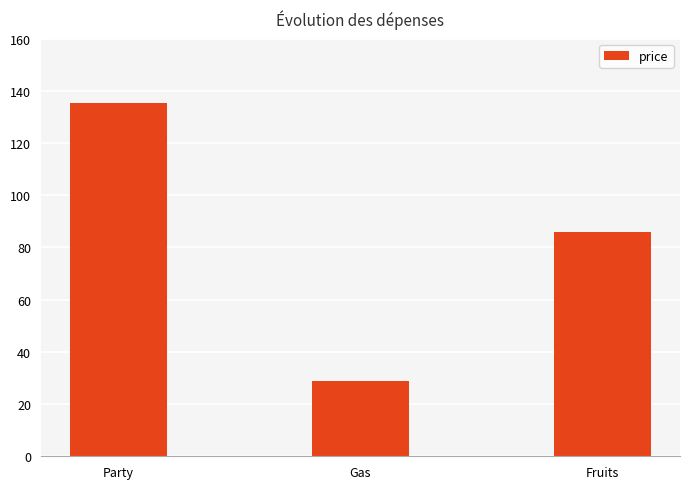

At which label is the value closest to 82?

Fruits